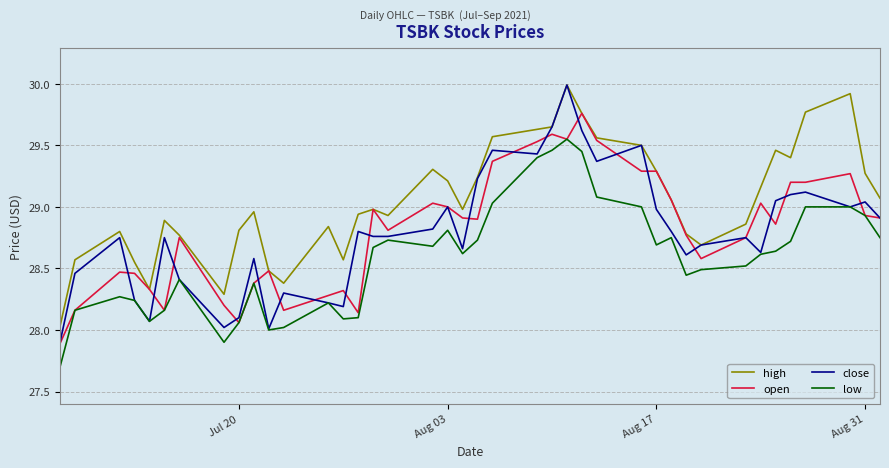

What is the maximum value shown in the chart?

30.0